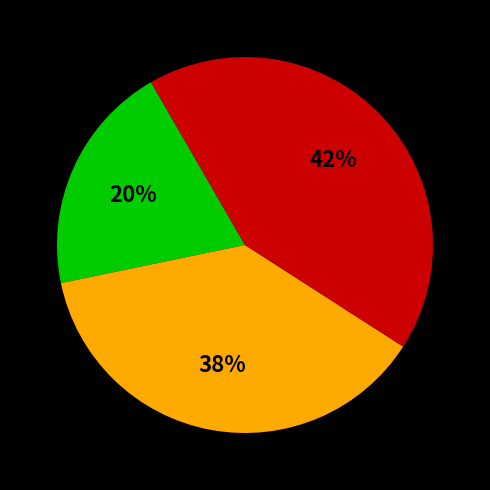

How many slices are in this pie chart?

3